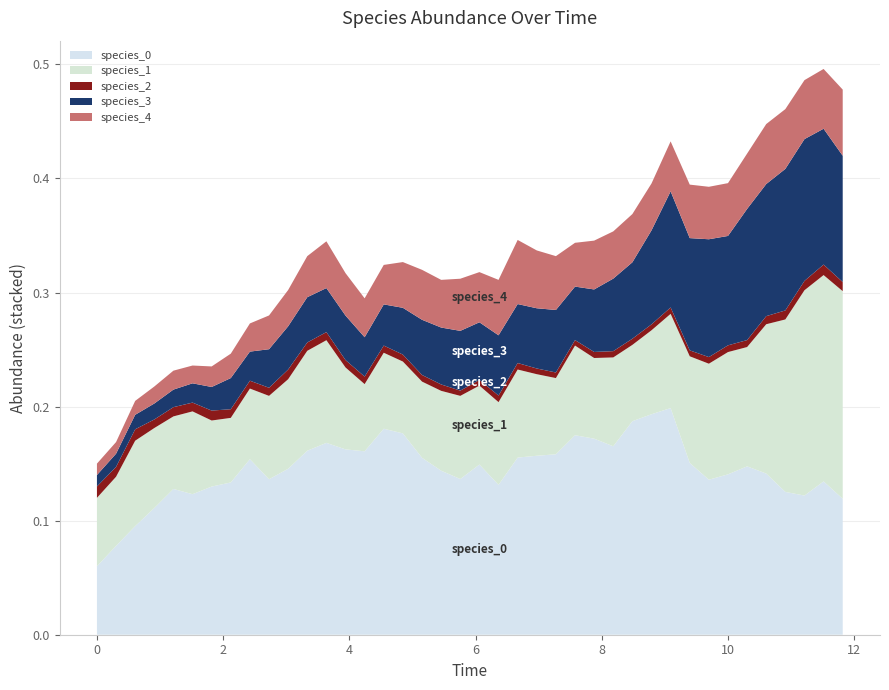

Reading right to left, transcribe all the data shown in this chart.

species_0: 39=0.1	38=0.1	37=0.1	36=0.1	35=0.1	34=0.1	33=0.1	32=0.1	31=0.2	30=0.2	29=0.2	28=0.2	27=0.2	26=0.2	25=0.2	24=0.2	23=0.2	22=0.2	21=0.1	20=0.1	19=0.1	18=0.1	17=0.2	16=0.2	15=0.2	14=0.2	13=0.2	12=0.2	11=0.2	10=0.1	9=0.1	8=0.2	7=0.1	6=0.1	5=0.1	4=0.1	3=0.1	2=0.1	1=0.1	0=0.1
species_1: 39=0.2	38=0.2	37=0.2	36=0.2	35=0.1	34=0.1	33=0.1	32=0.1	31=0.1	30=0.1	29=0.1	28=0.1	27=0.1	26=0.1	25=0.1	24=0.1	23=0.1	22=0.1	21=0.1	20=0.1	19=0.1	18=0.1	17=0.1	16=0.1	15=0.1	14=0.1	13=0.1	12=0.1	11=0.1	10=0.1	9=0.1	8=0.1	7=0.1	6=0.1	5=0.1	4=0.1	3=0.1	2=0.1	1=0.1	0=0.1
species_2: 39=0.0	38=0.0	37=0.0	36=0.0	35=0.0	34=0.0	33=0.0	32=0.0	31=0.0	30=0.0	29=0.0	28=0.0	27=0.0	26=0.0	25=0.0	24=0.0	23=0.0	22=0.0	21=0.0	20=0.0	19=0.0	18=0.0	17=0.0	16=0.0	15=0.0	14=0.0	13=0.0	12=0.0	11=0.0	10=0.0	9=0.0	8=0.0	7=0.0	6=0.0	5=0.0	4=0.0	3=0.0	2=0.0	1=0.0	0=0.0
species_3: 39=0.1	38=0.1	37=0.1	36=0.1	35=0.1	34=0.1	33=0.1	32=0.1	31=0.1	30=0.1	29=0.1	28=0.1	27=0.1	26=0.1	25=0.0	24=0.1	23=0.1	22=0.1	21=0.1	20=0.1	19=0.1	18=0.0	17=0.0	16=0.0	15=0.0	14=0.0	13=0.0	12=0.0	11=0.0	10=0.0	9=0.0	8=0.0	7=0.0	6=0.0	5=0.0	4=0.0	3=0.0	2=0.0	1=0.0	0=0.0
species_4: 39=0.1	38=0.1	37=0.1	36=0.1	35=0.1	34=0.0	33=0.0	32=0.0	31=0.0	30=0.0	29=0.0	28=0.0	27=0.0	26=0.0	25=0.0	24=0.0	23=0.1	22=0.1	21=0.0	20=0.0	19=0.0	18=0.0	17=0.0	16=0.0	15=0.0	14=0.0	13=0.0	12=0.0	11=0.0	10=0.0	9=0.0	8=0.0	7=0.0	6=0.0	5=0.0	4=0.0	3=0.0	2=0.0	1=0.0	0=0.0